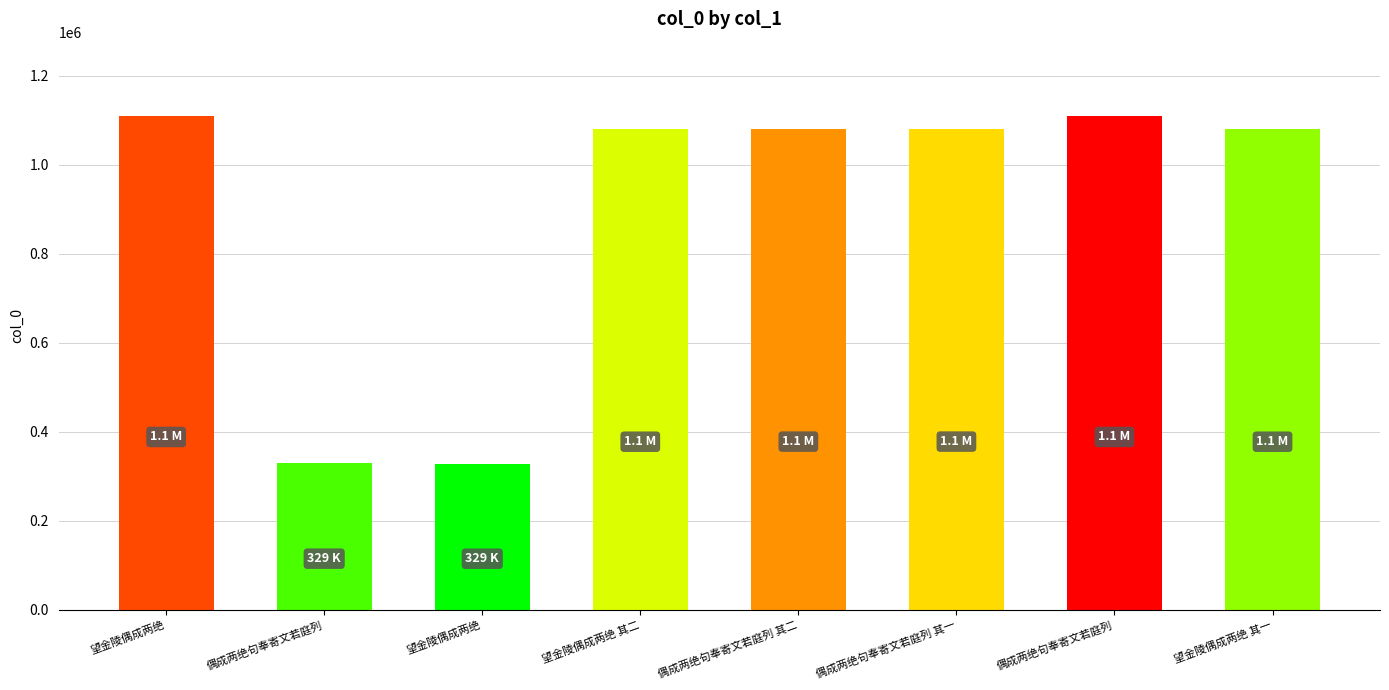

What is the value of the 1st bar from the left?

1109943